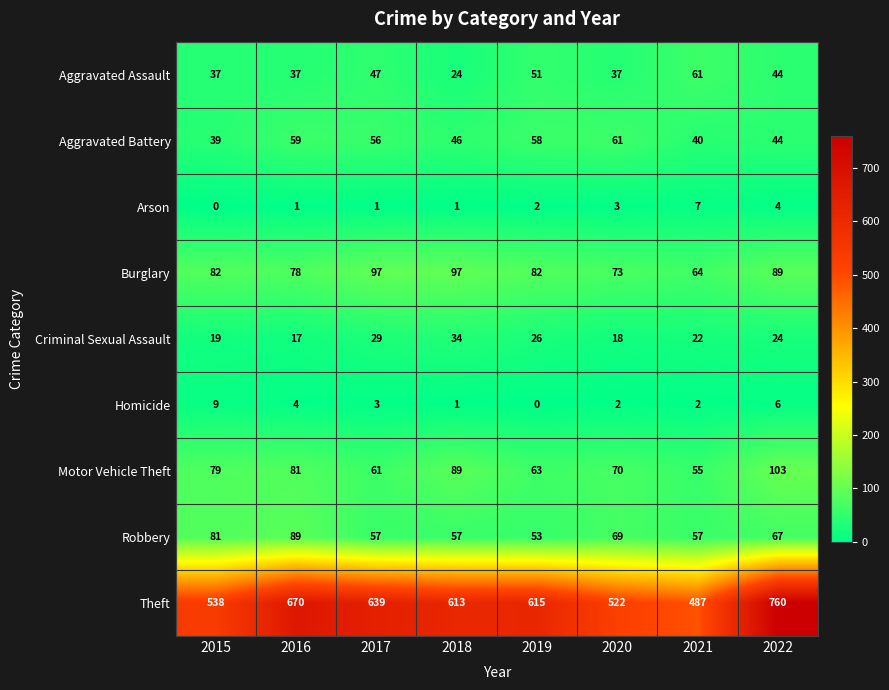

Which category has the highest value in the Homicide series?

2015